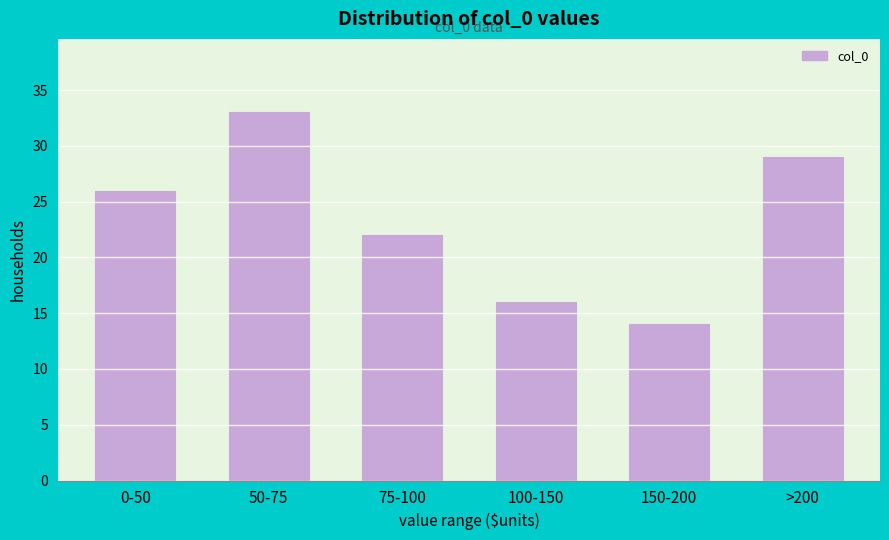

Reading right to left, what are all the values shown in this chart?

>200=29	150-200=14	100-150=16	75-100=22	50-75=33	0-50=26